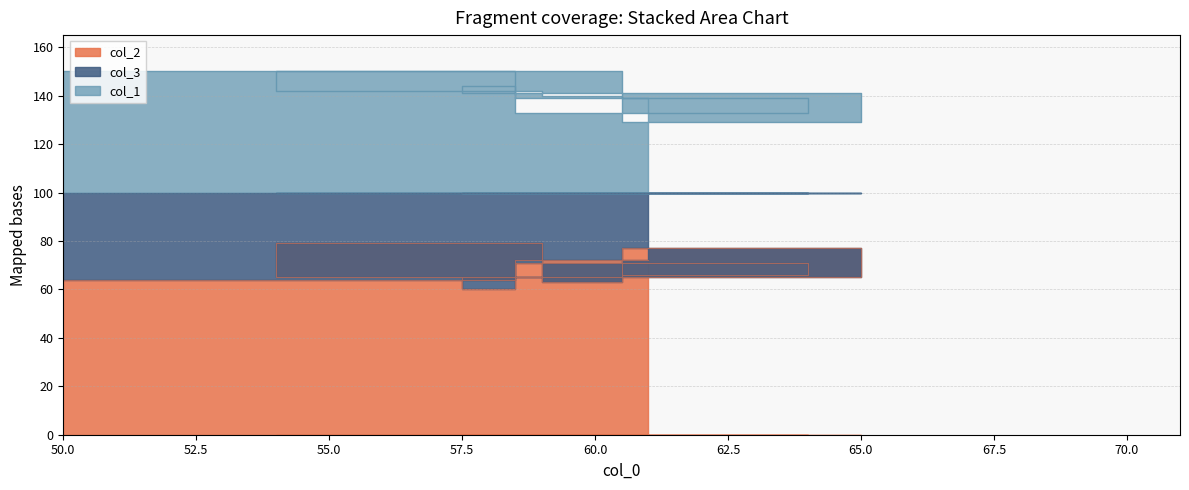

What is the label of the 5th point from the left?

58